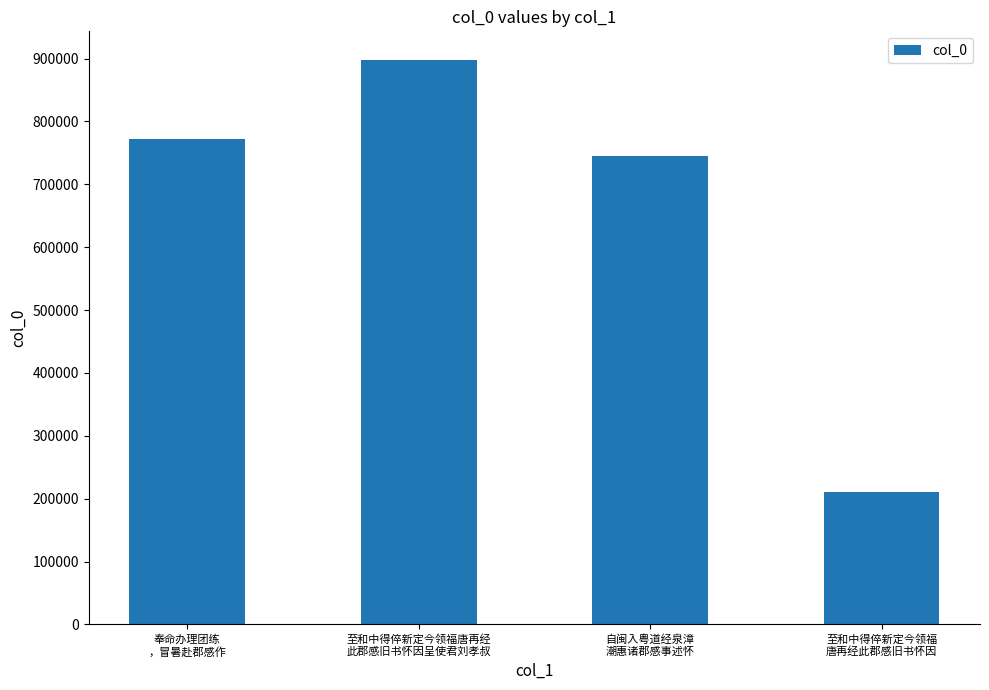

What is the greatest value displayed?

898505